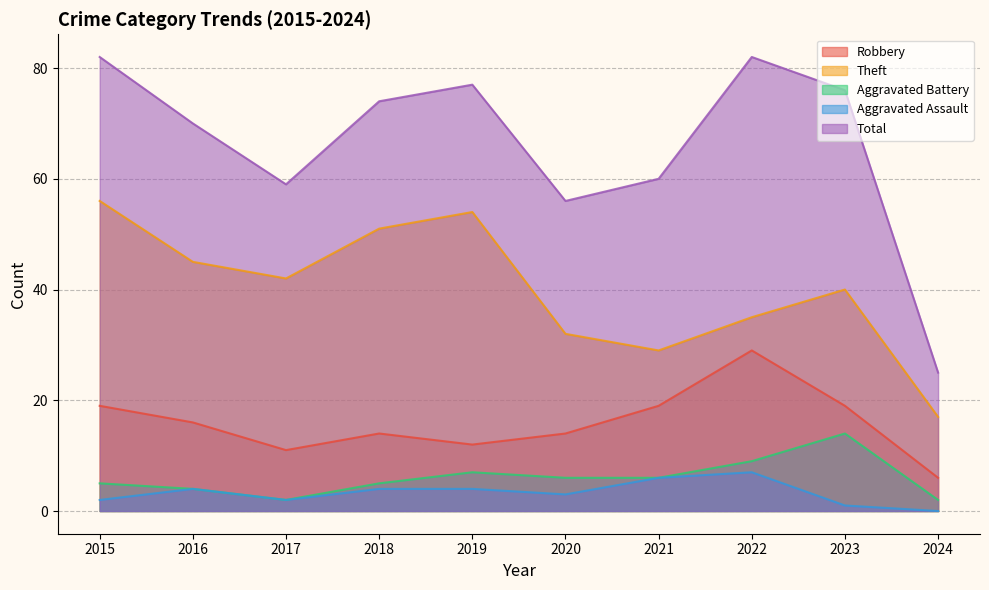

Reading left to right, transcribe all the data shown in this chart.

Robbery: 19	16	11	14	12	14	19	29	19	6
Theft: 56	45	42	51	54	32	29	35	40	17
Aggravated Battery: 5	4	2	5	7	6	6	9	14	2
Aggravated Assault: 2	4	2	4	4	3	6	7	1	0
Total: 82	70	59	74	77	56	60	82	76	25